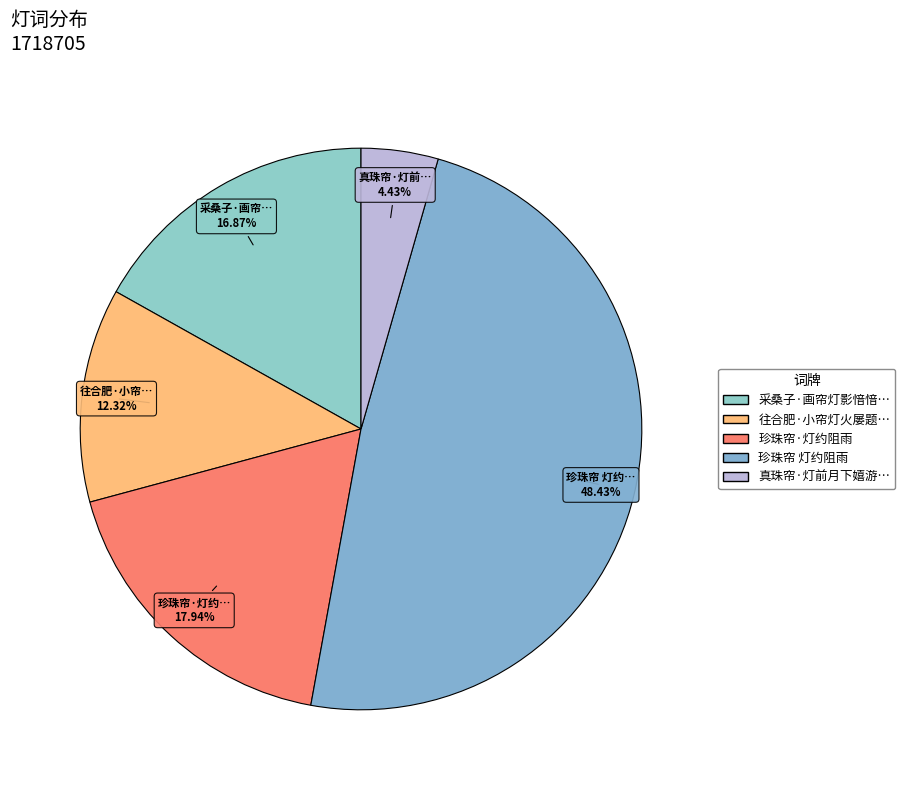

Which category has the smallest portion of the pie?

真珠帘·灯前月下嬉游处